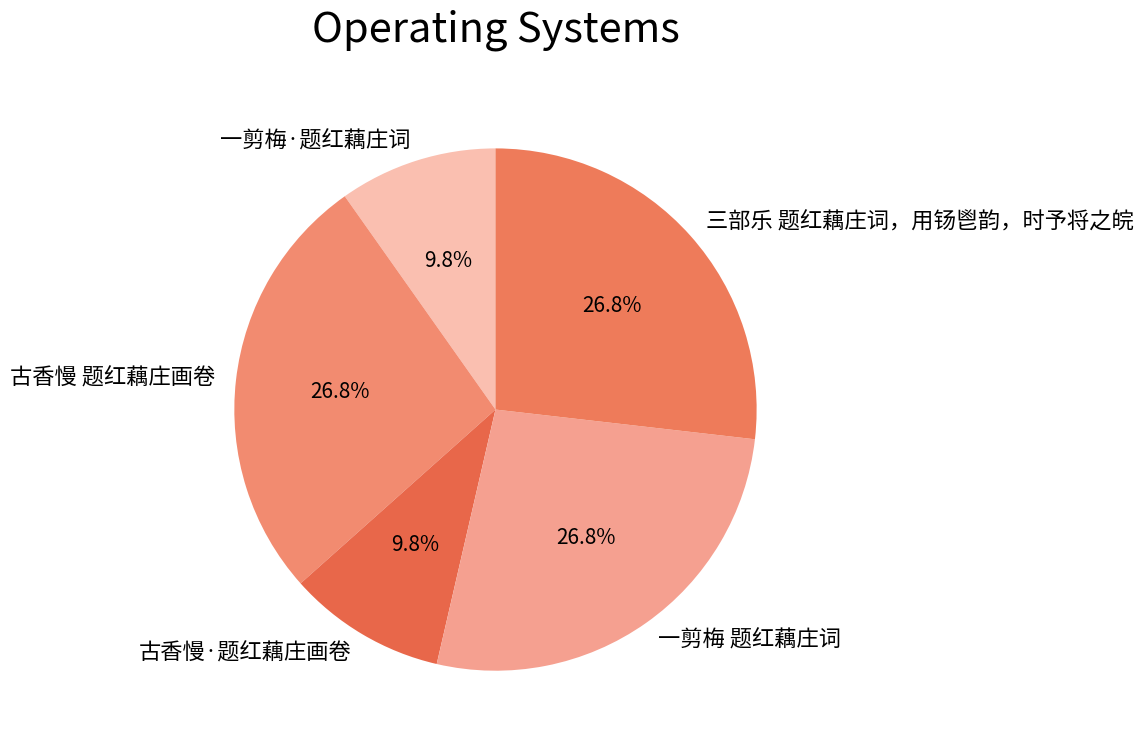

To the nearest percent, what is the difference between the largest and smallest slice percentages?

17%